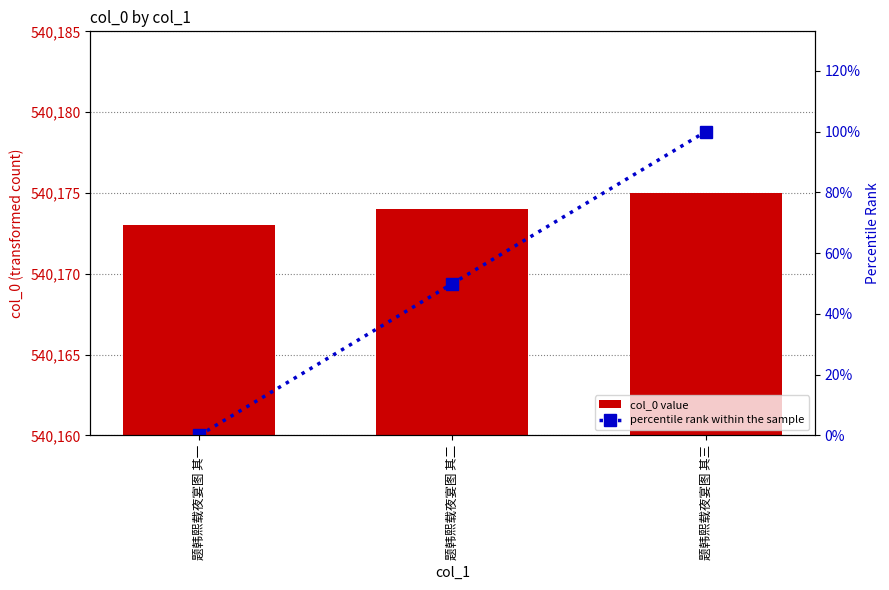

Where does the col_0 value series first go above 540174?

题韩熙载夜宴图 其三